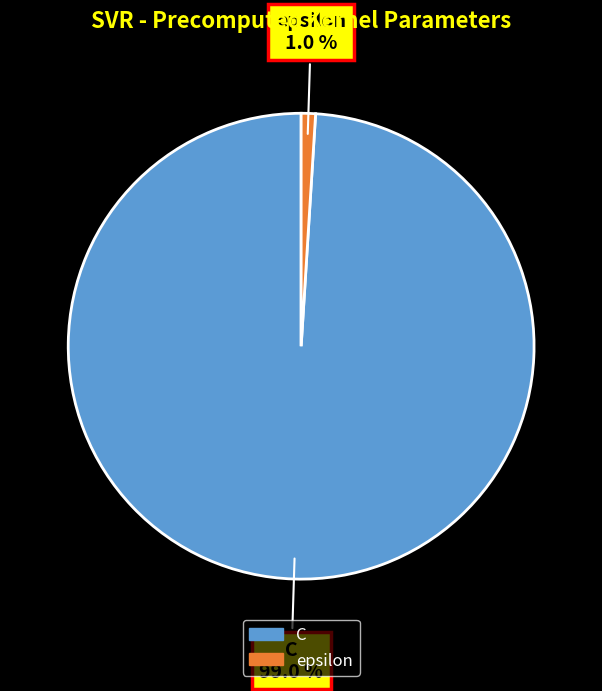

The epsilon slice represents 7% of the pie. True or false?

False